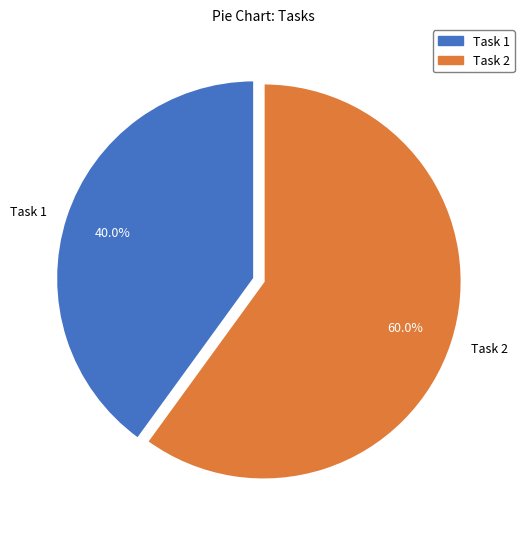

To the nearest percent, what percentage of the pie is Task 1?

40%